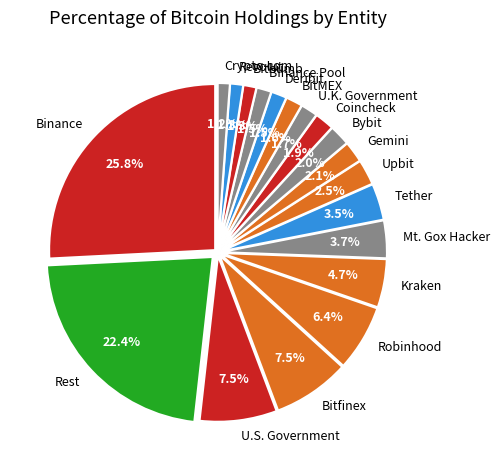

Which category has the biggest portion of the pie?

Binance